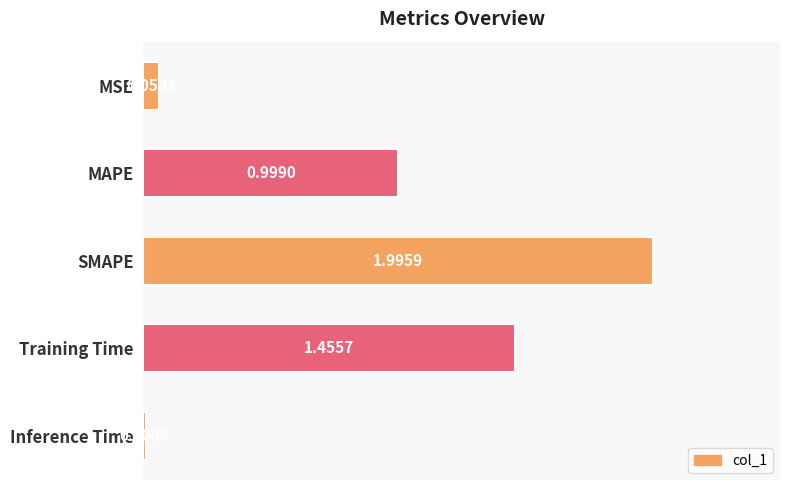

Does the chart contain any negative values?

No